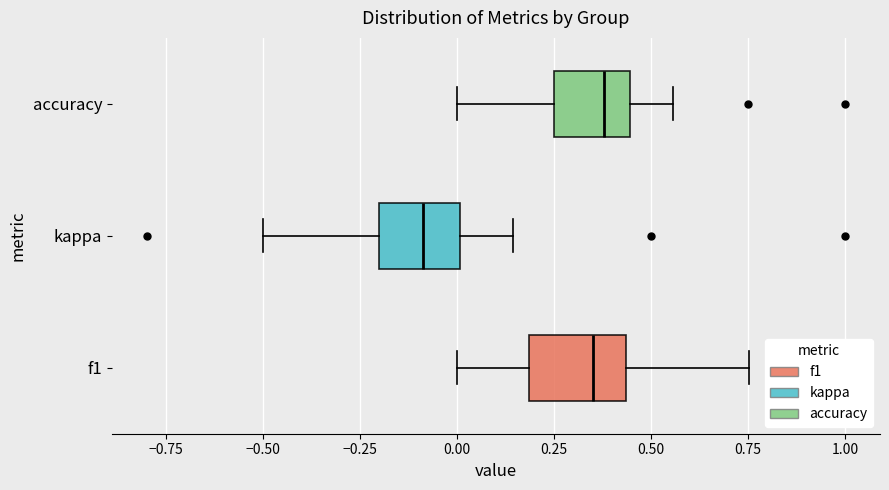

Which box has the furthest to the left median line?

kappa